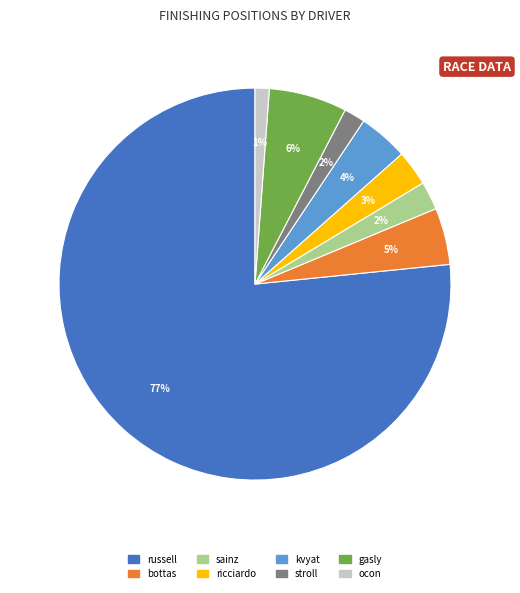

To the nearest percent, what is the average slice percentage?

12%